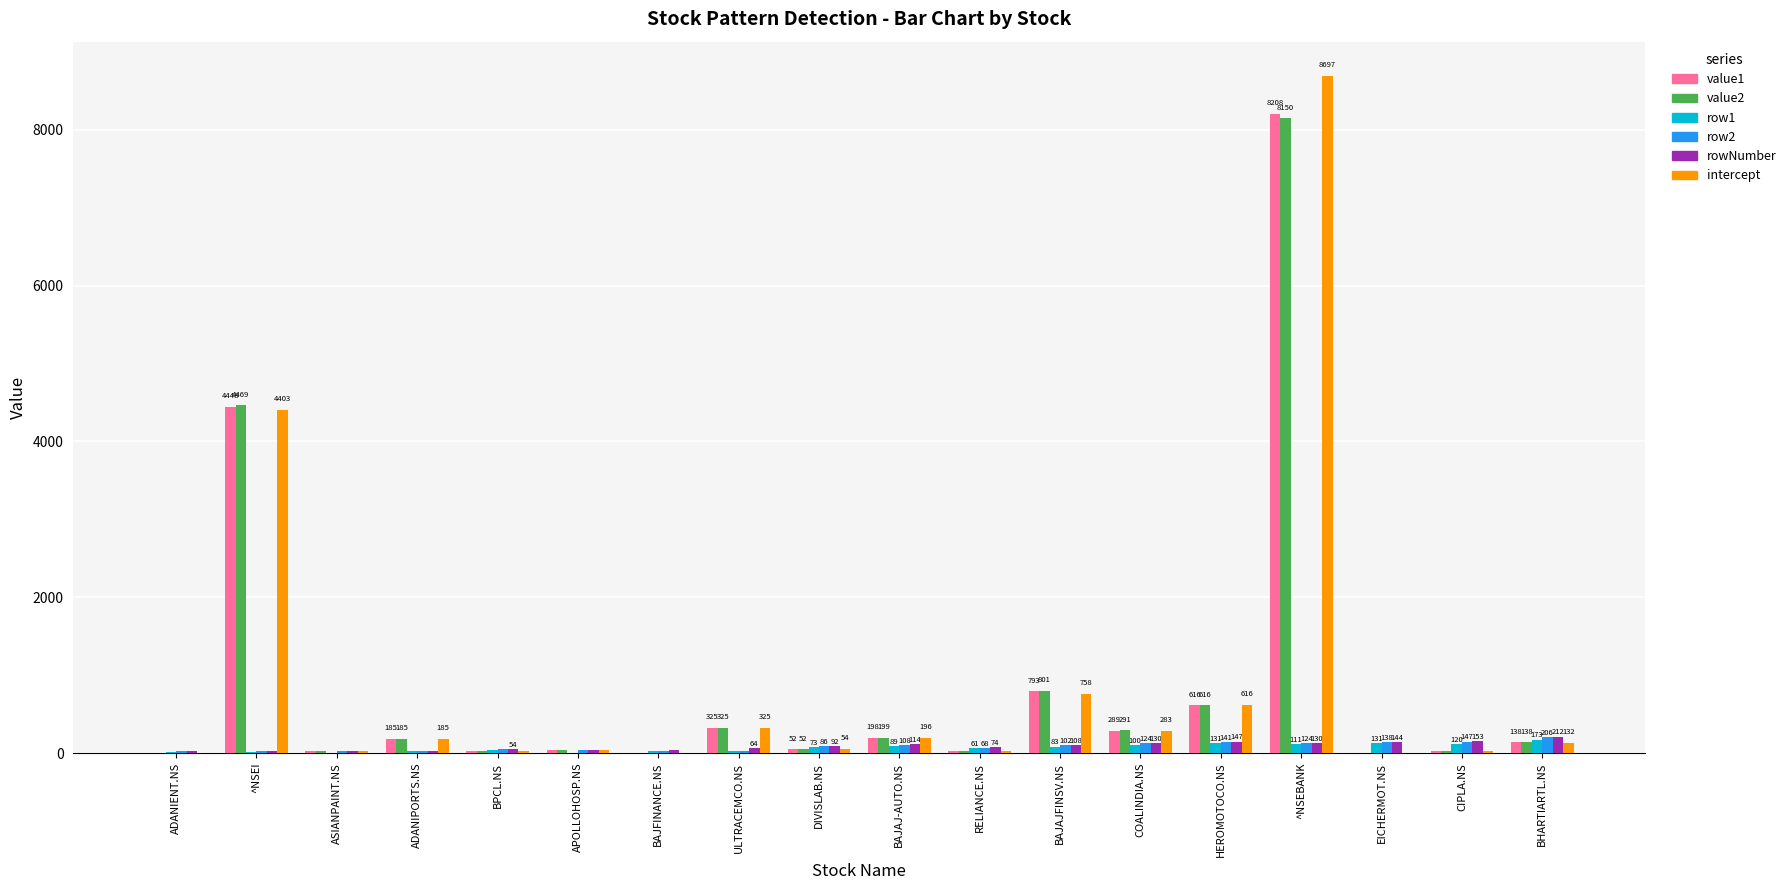

Which series changed the most between ^NSEI and BAJAJFINSV.NS?

value2